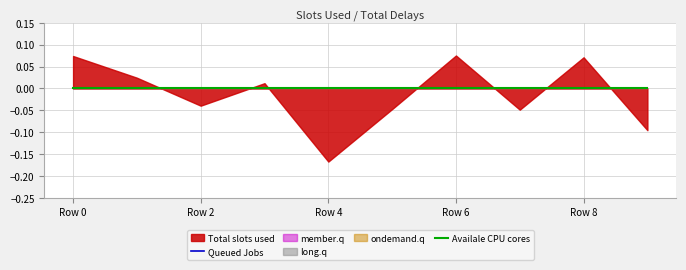

The Total slots used series shows 0.1 at 6. True or false?

False